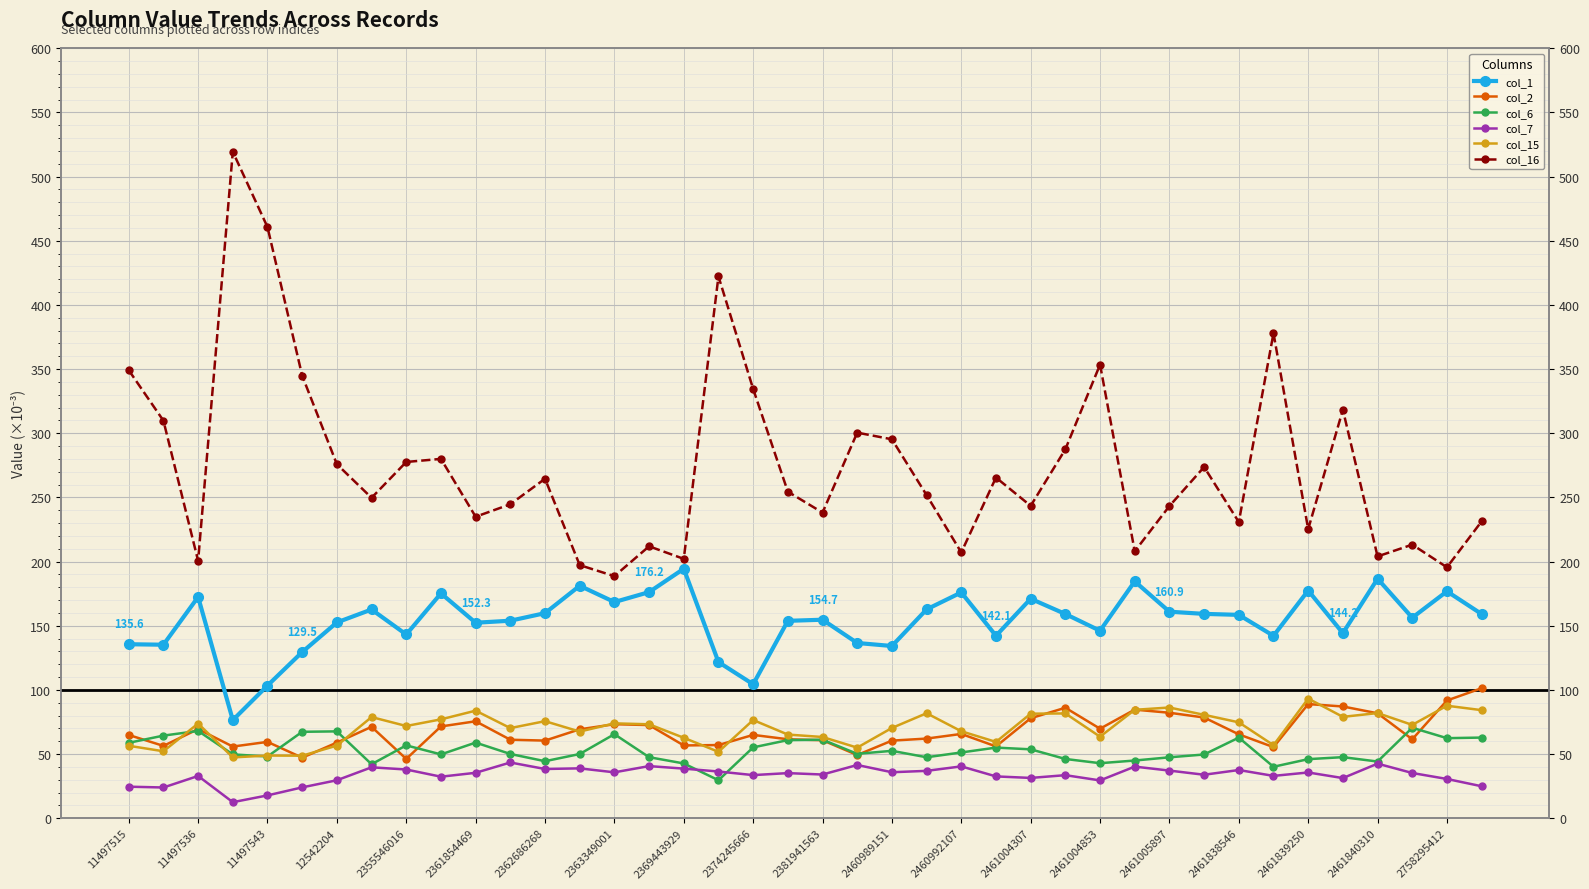

Between which two adjacent categories do col_6 and col_2 first intersect?

11497515 and 11497536